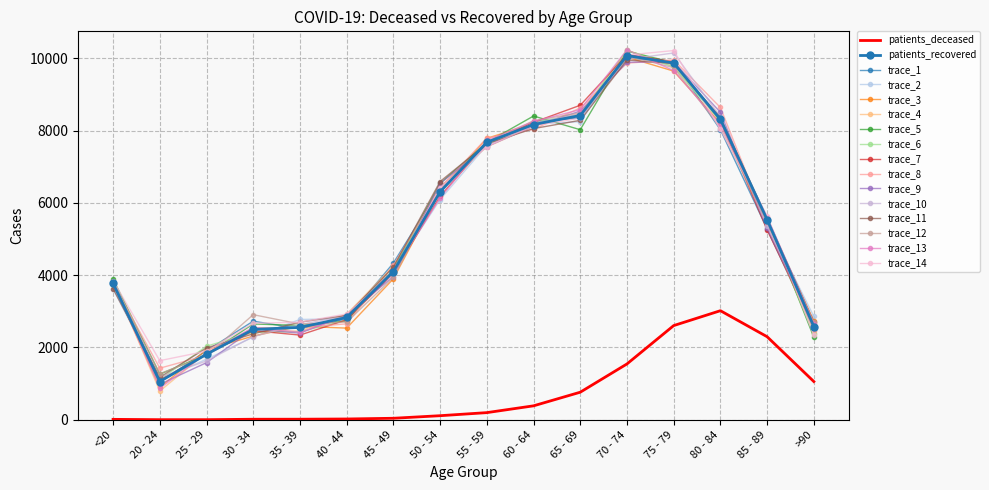

Is the value of patients_deceased at 50 - 54 greater than the value of patients_recovered at 20 - 24?

No